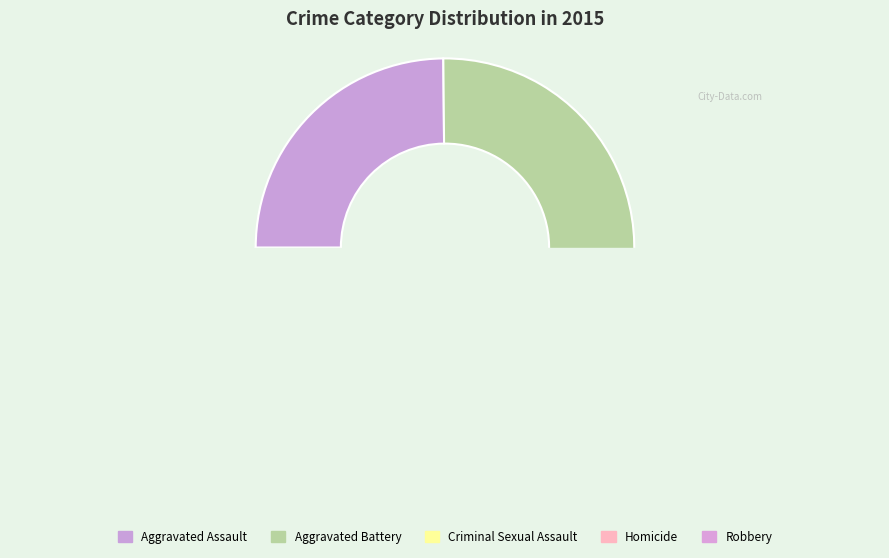

Rank the categories by value from highest to lowest.

Aggravated Battery, Robbery, Aggravated Assault, Criminal Sexual Assault, Homicide